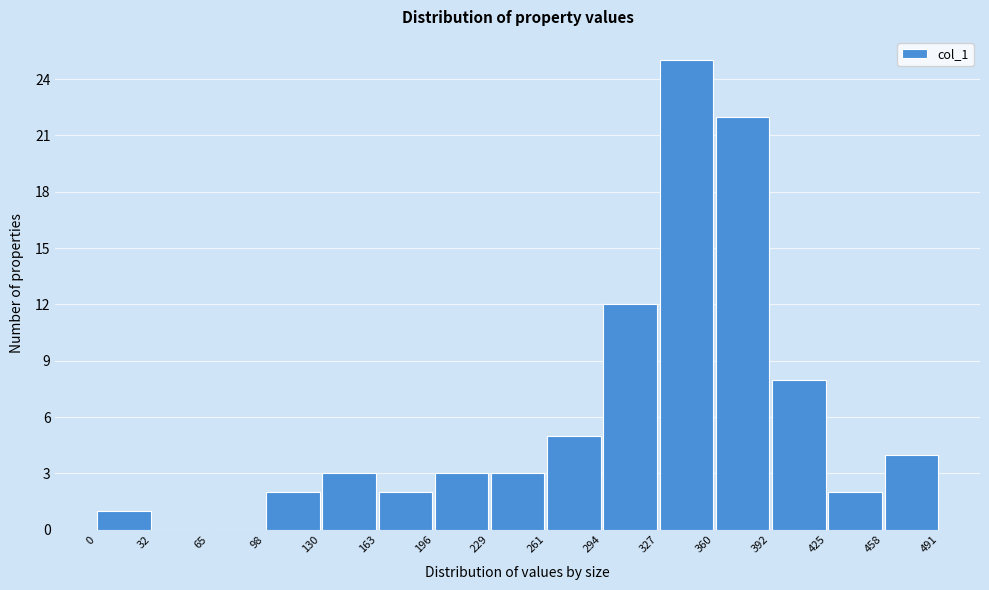

What is the height of the bar covering 360 to 392 on the x-axis? The values are not printed on the chart, so give them approximately, as read against the axis.

22